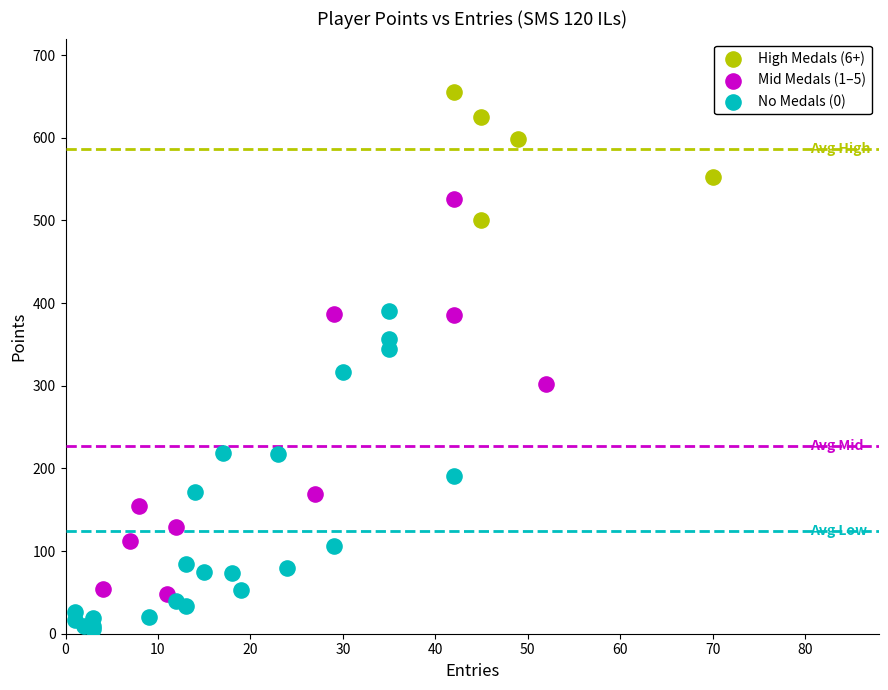

Which series contains the lowest Y value?

No Medals (0)